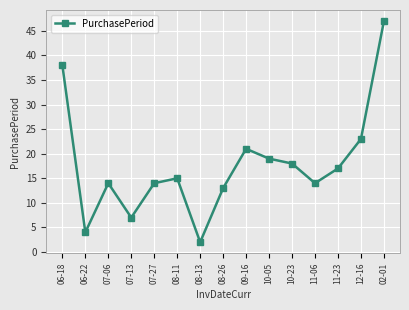

Reading right to left, what are all the values shown in this chart?

02-01=47	12-16=23	11-23=17	11-06=14	10-23=18	10-05=19	09-16=21	08-26=13	08-13=2	08-11=15	07-27=14	07-13=7	07-06=14	06-22=4	06-18=38